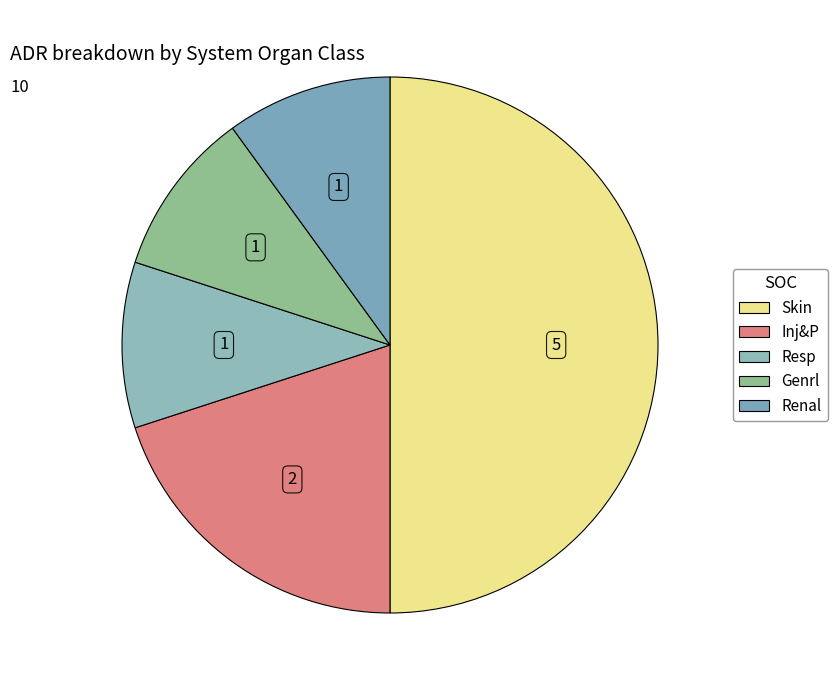

Count the number of slices in the pie.

5